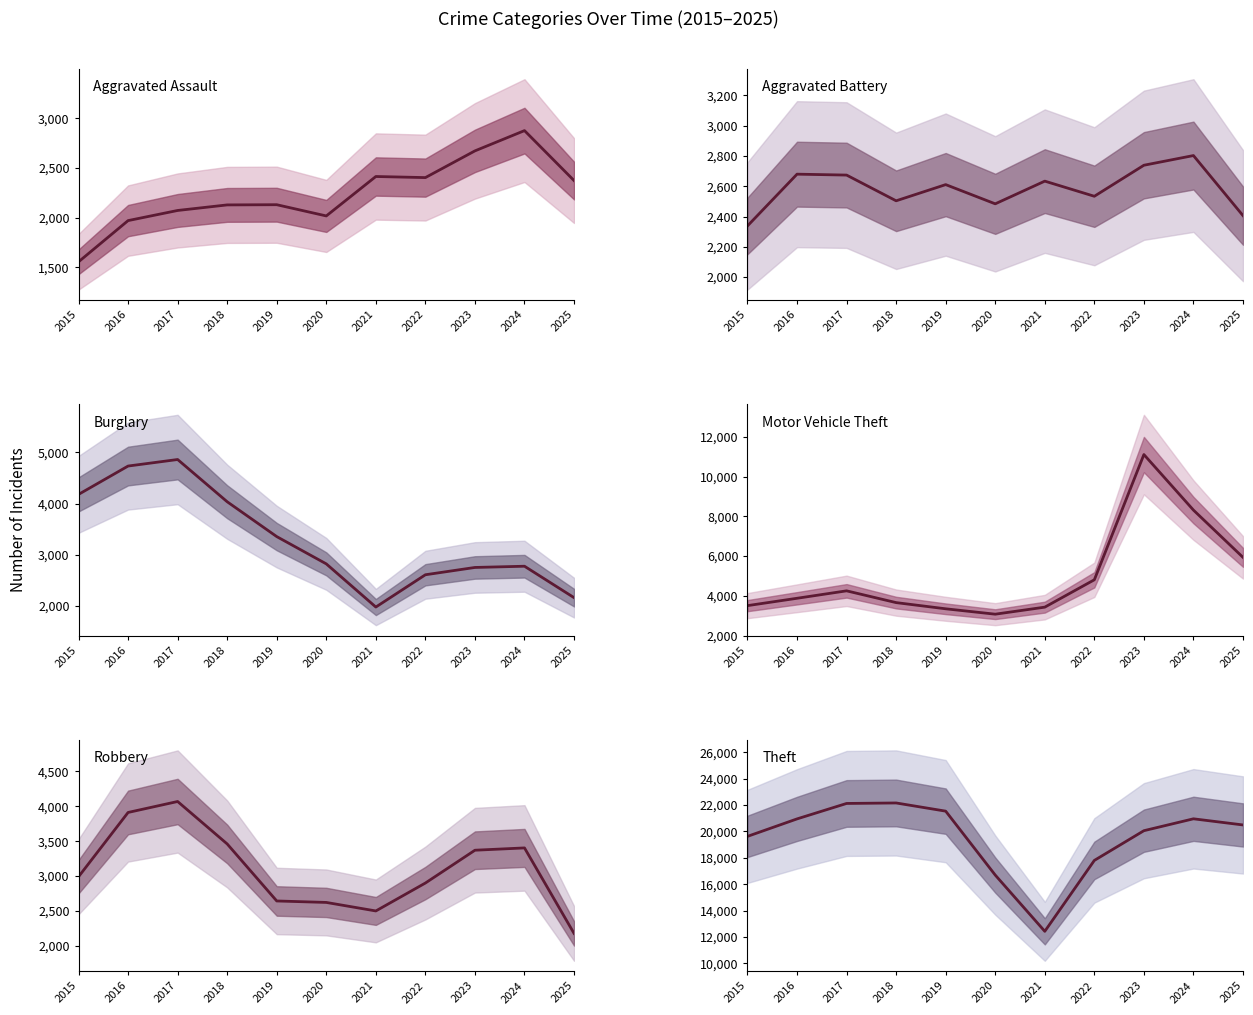

What is the value of the Aggravated Battery point at the 10th from the left?

2803